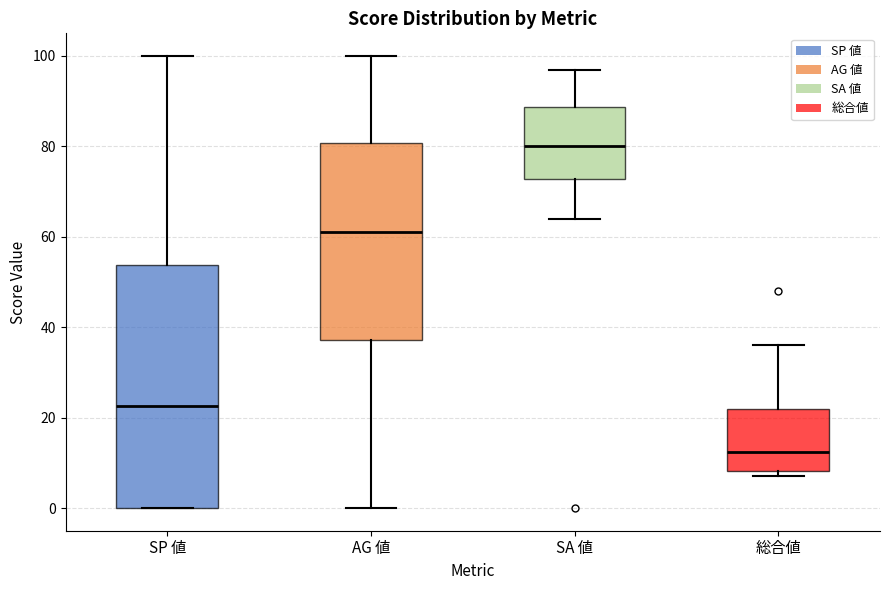

Reading left to right, transcribe this box plot: for each box, give where its median line is, the range the box spans, and where its two whiskers end, as read against the y-axis. The values are not printed on the chart, so give them approximately, as read against the axis.

SP 値: median 22, box 0 to 54, whiskers 0 to 100
AG 値: median 62, box 38 to 80, whiskers 0 to 100
SA 値: median 80, box 72 to 88, whiskers 64 to 98
総合値: median 12, box 8 to 22, whiskers 8 (just below the box's lower edge) to 36